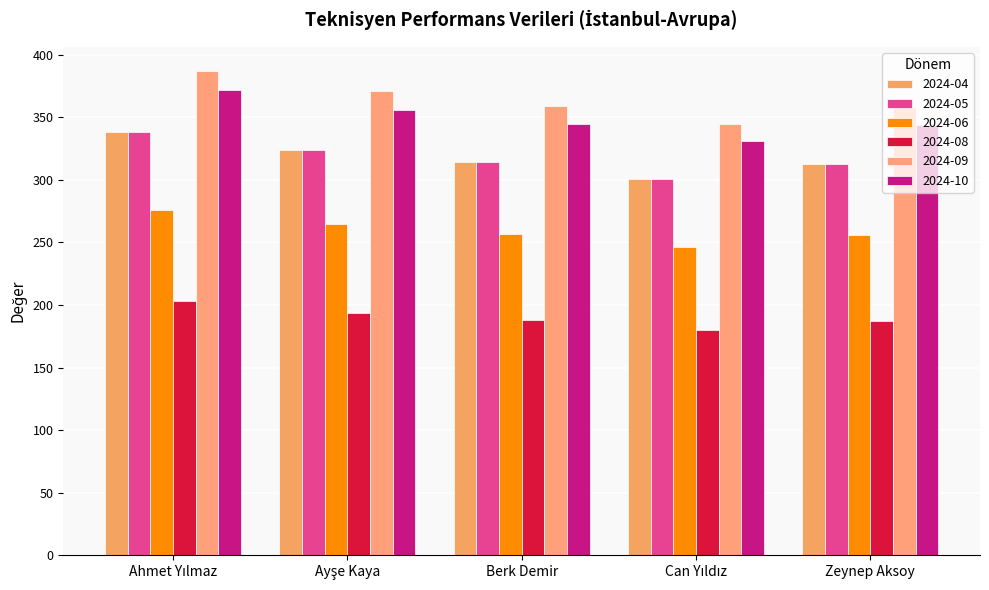

How many bars are there in total?

30